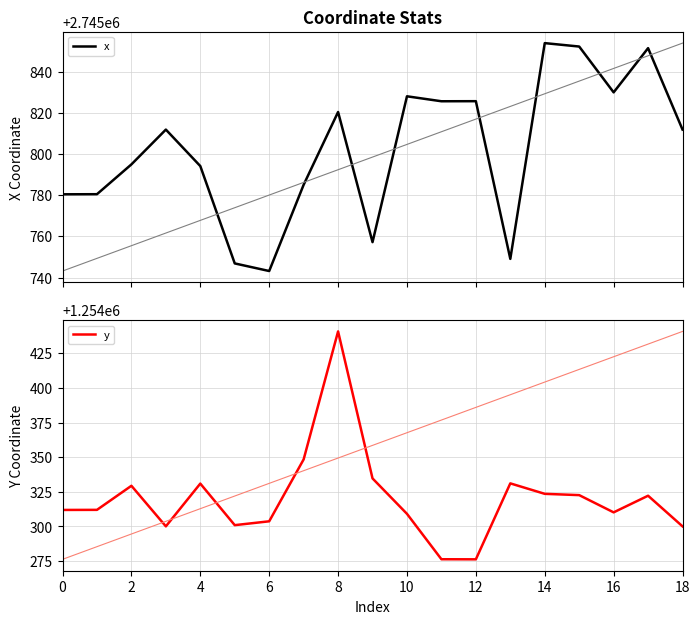

In y, how many points are lower than both neighbors (excluding endpoints)?

4